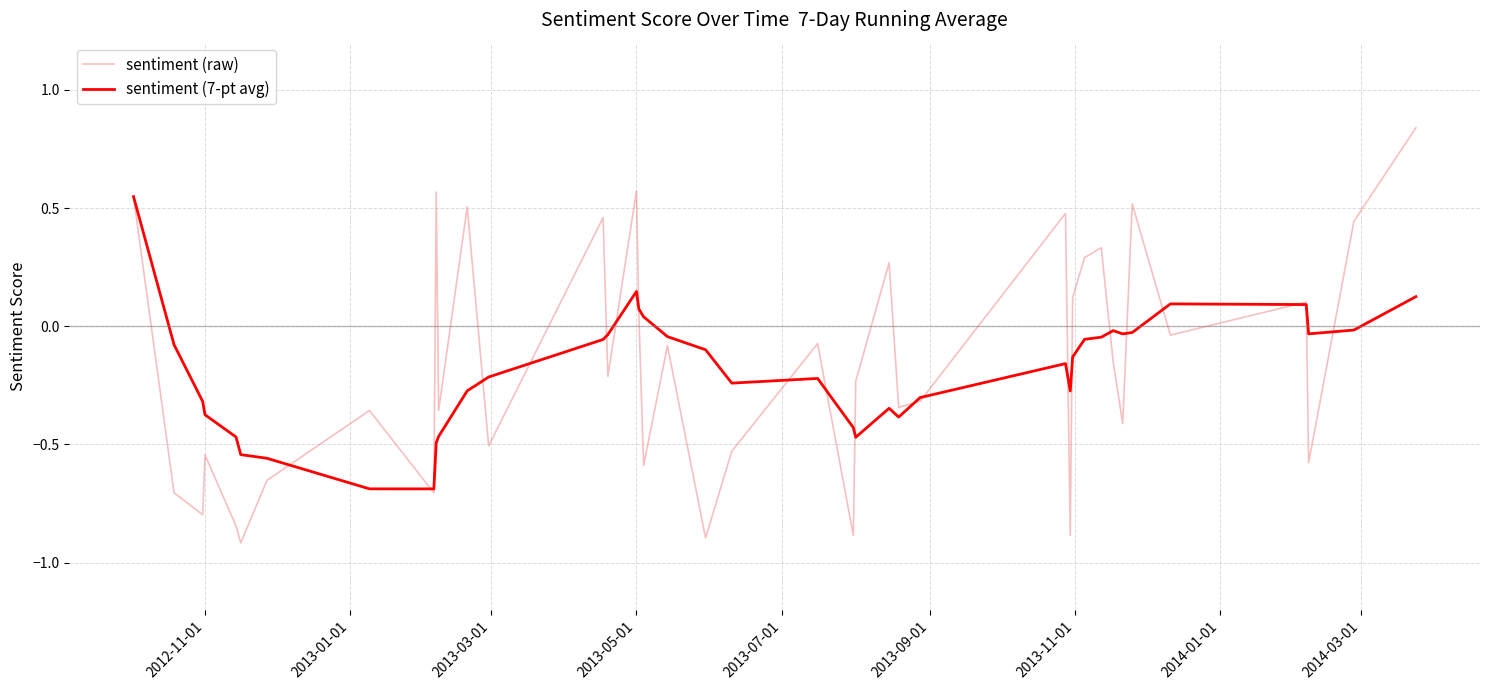

Which series has the largest range (max minus min)?

sentiment (raw)